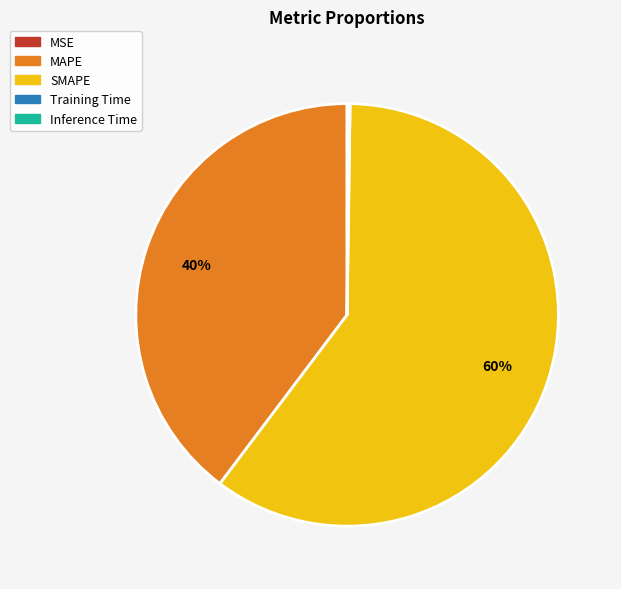

To the nearest percent, what is the average slice percentage?

20%